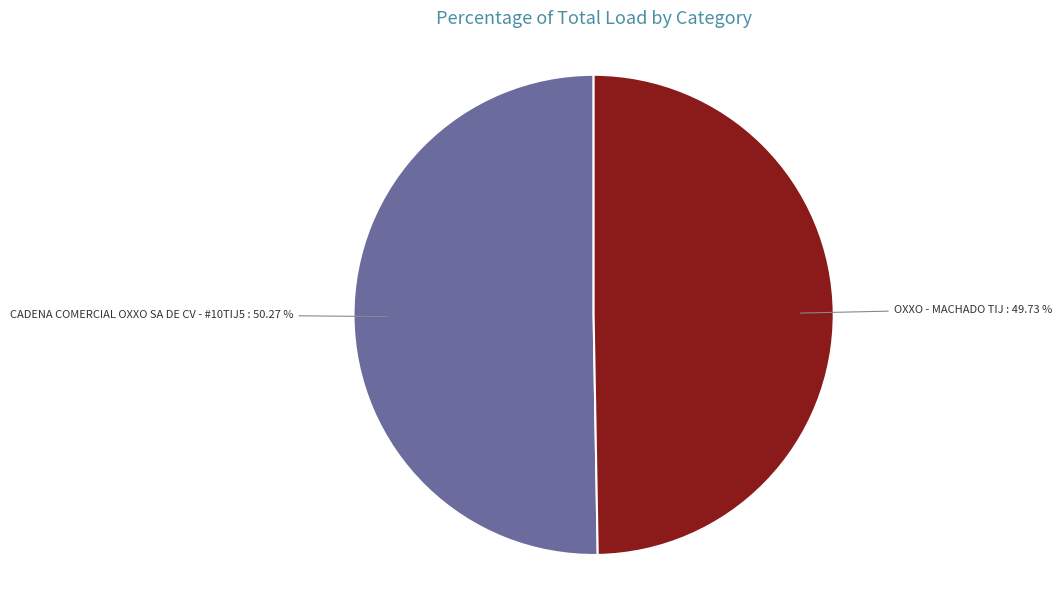

Which slice is the largest?

CADENA COMERCIAL OXXO SA DE CV - #10TIJ5